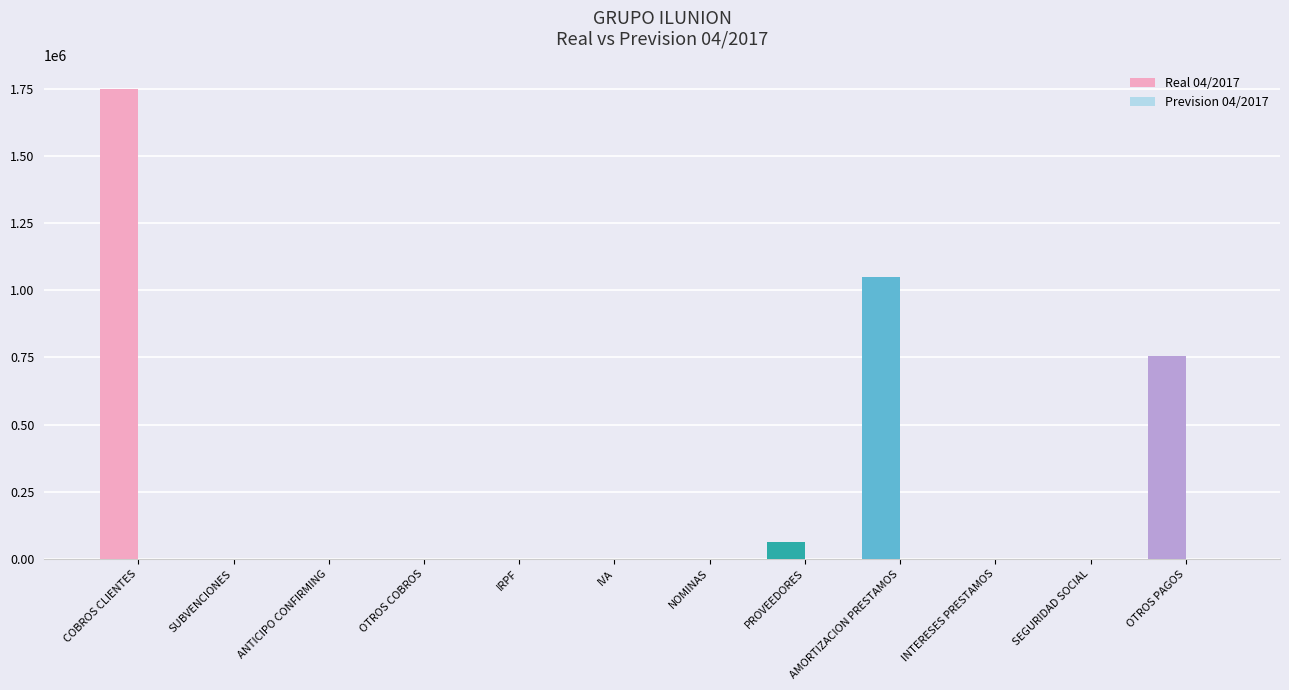

Between IRPF and OTROS PAGOS, which series saw the biggest shift?

Real 04/2017